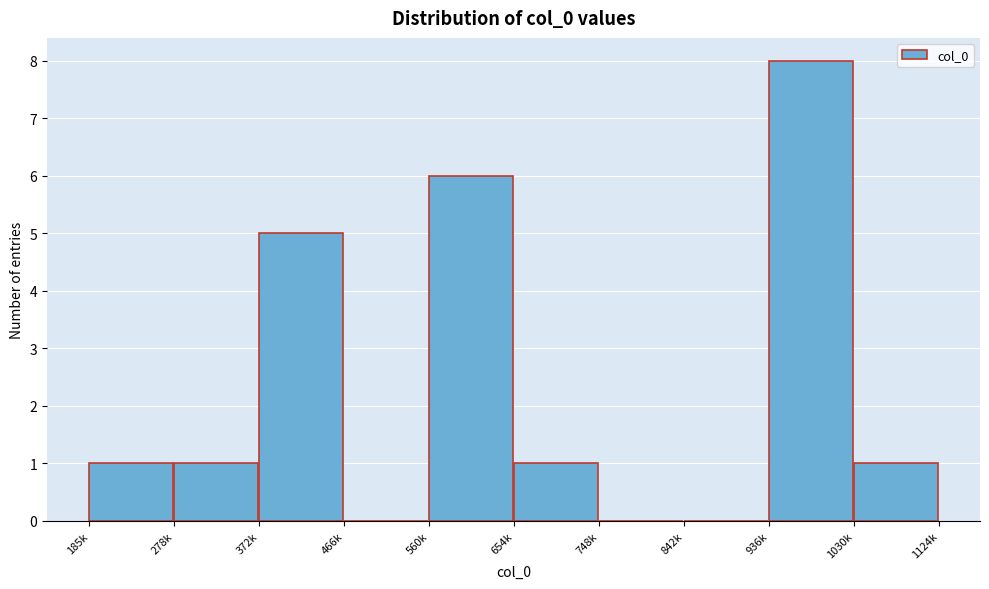

Reading left to right, list all the values displayed in this chart.

185k=1	278k=1	372k=5	466k=0	560k=6	654k=1	748k=0	842k=0	936k=8	1030k=1